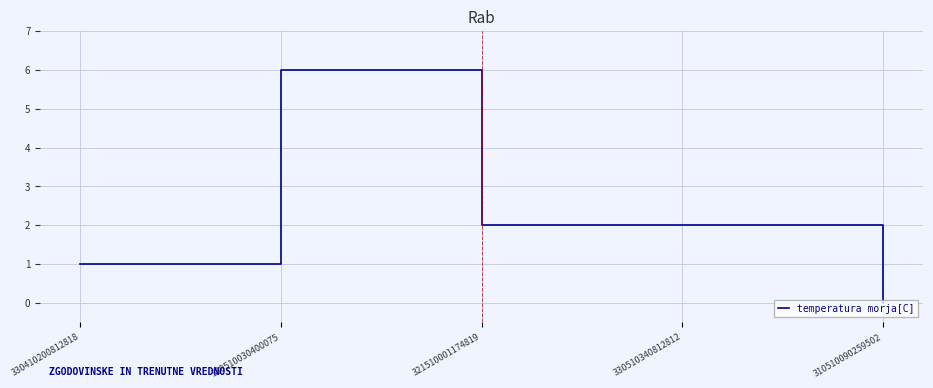

Reading left to right, list all the values displayed in this chart.

330410200812818=1	380510030400075=6	321510001174819=2	330510340812812=2	310510090259502=0